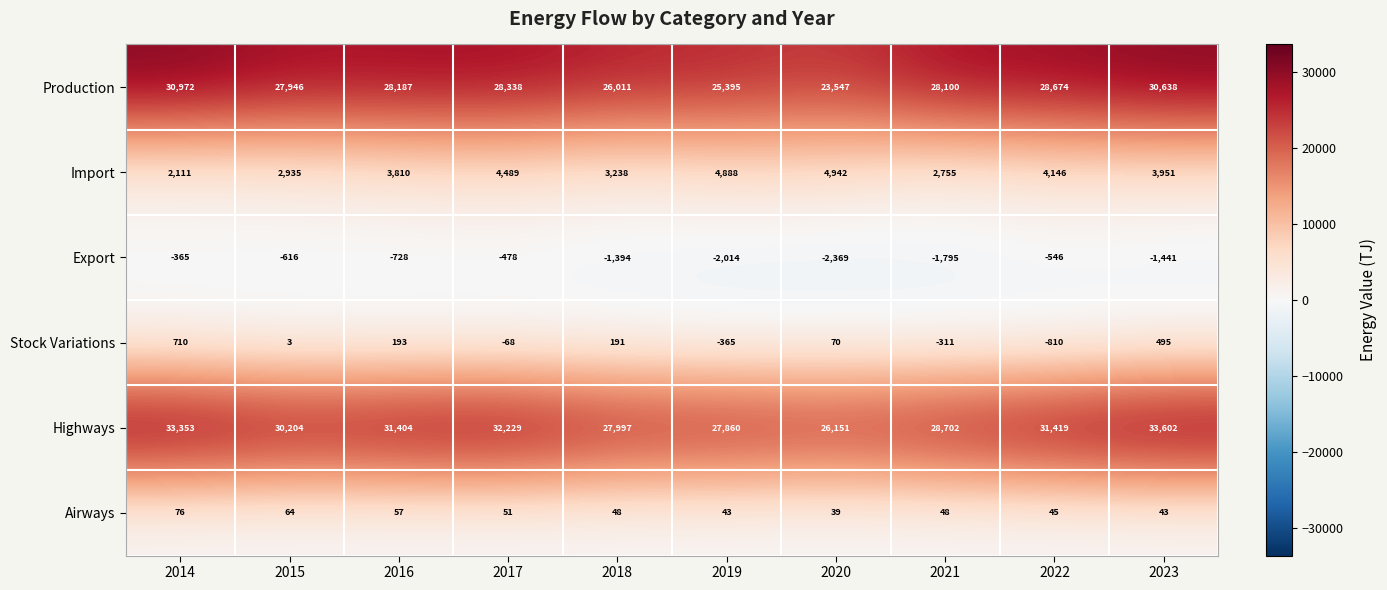

The value of Export at 2018 is -1394. True or false?

True